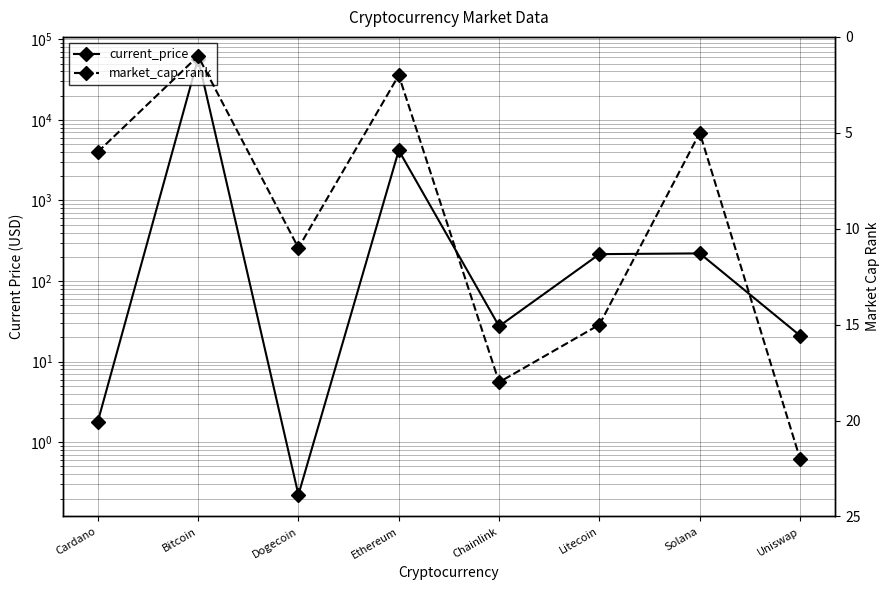

What is the label of the 5th point from the right?

Ethereum